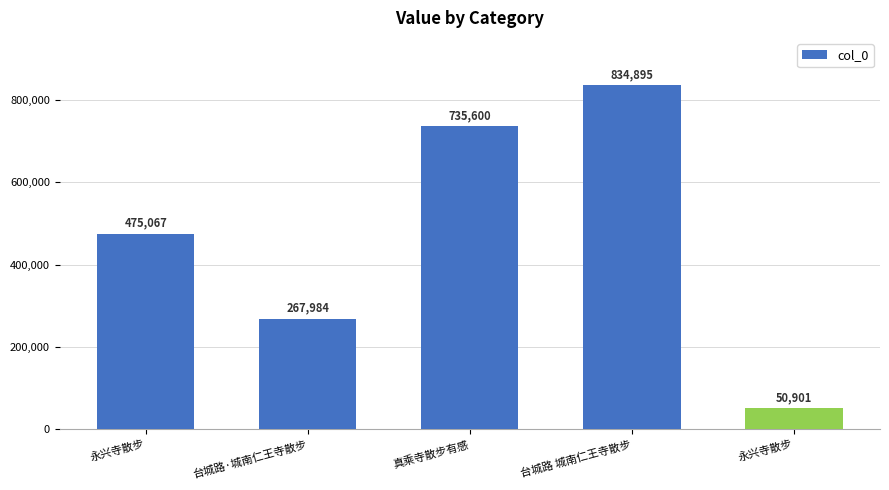

What is the minimum value shown in the chart?

50901